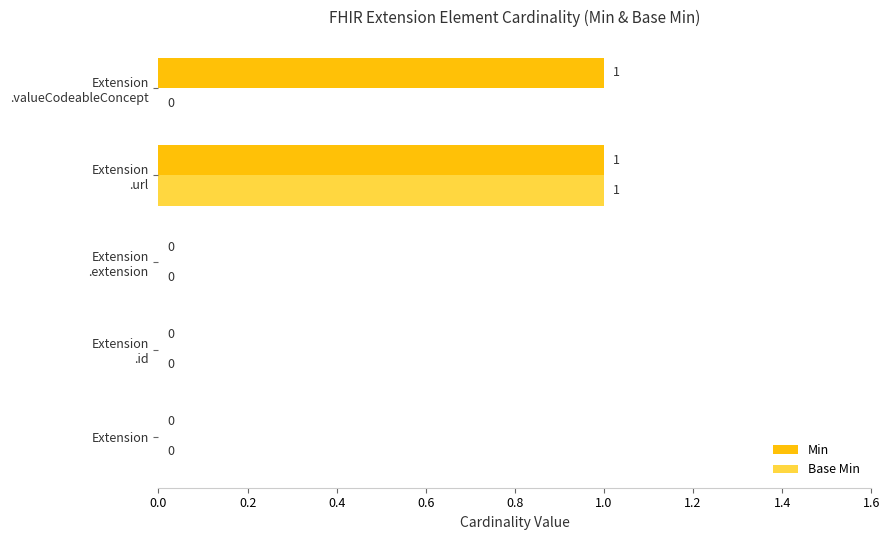

Count the number of categories in the chart.

5